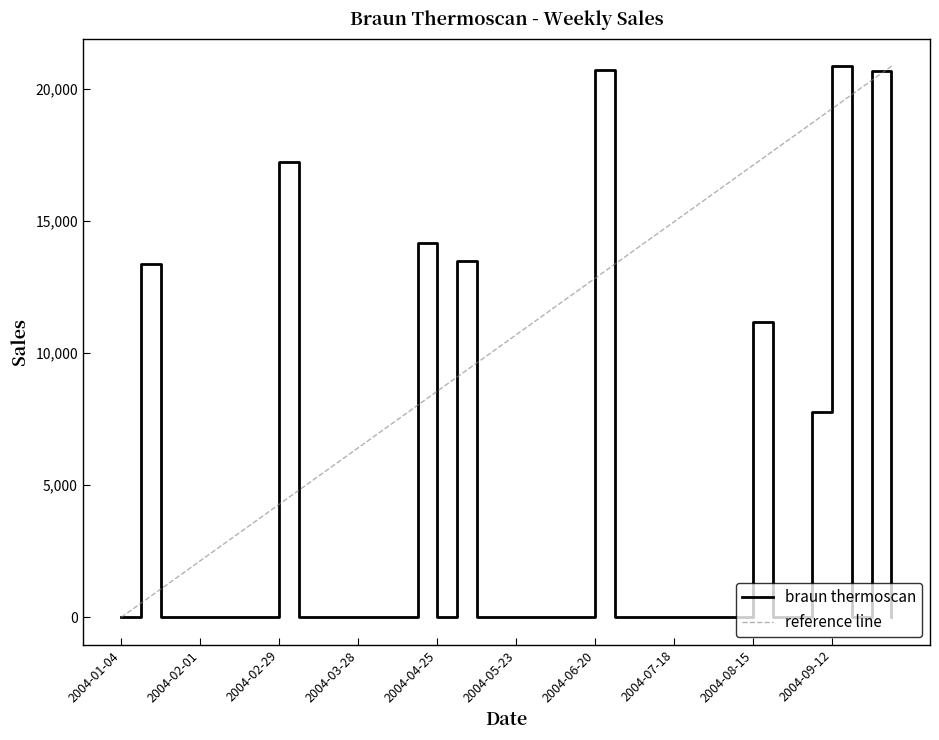

Which series has the largest total across all categories?

reference line